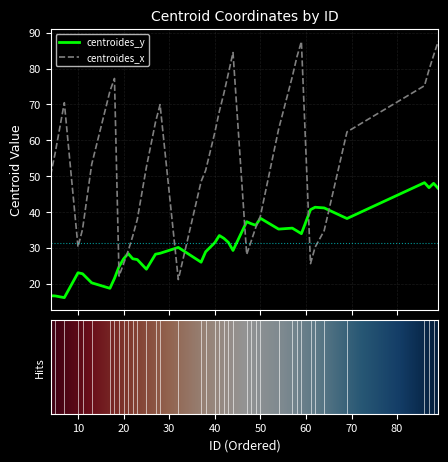

Which series has the largest total across all categories?

centroides_x